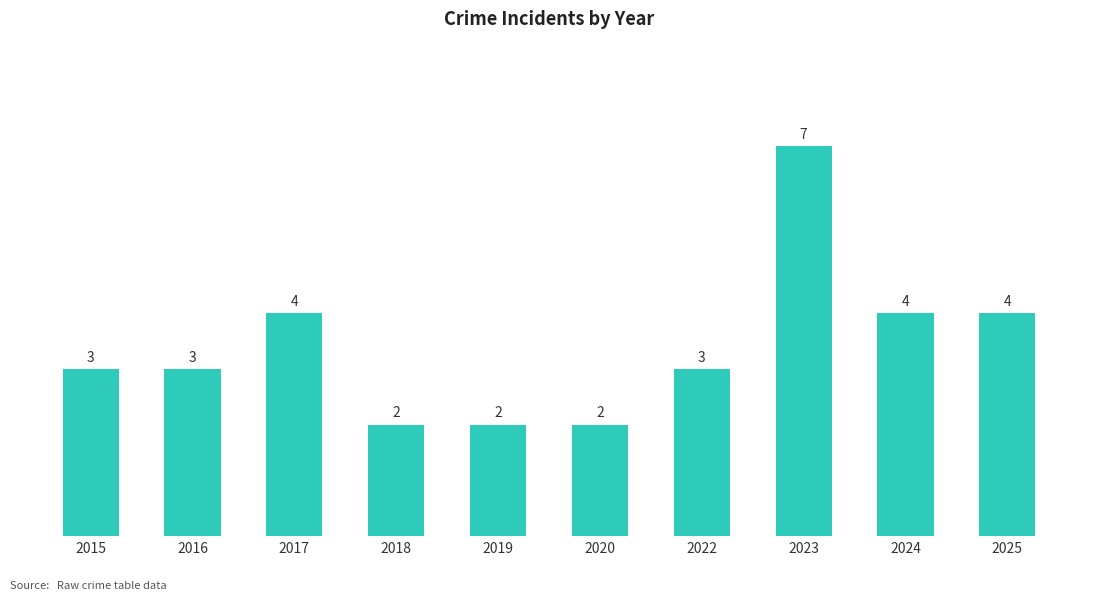

What is the average value?

3